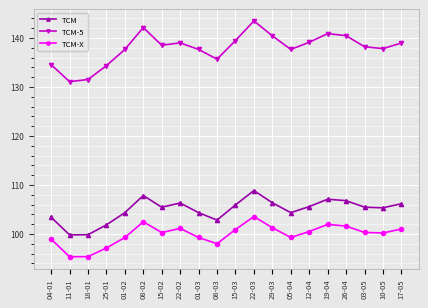

What is the maximum value shown in the chart?

143.5